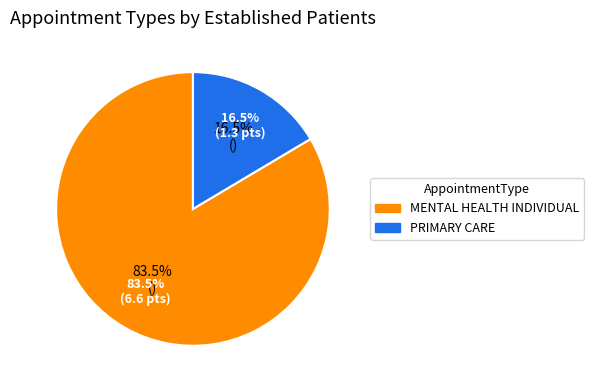

What is the change in value from MENTAL HEALTH INDIVIDUAL to PRIMARY CARE?

-5.3